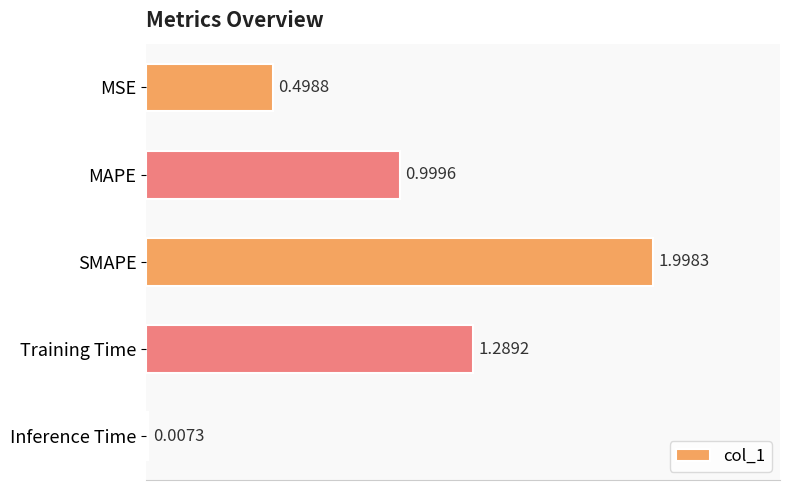

Where is the data nearest to the value 1?

MAPE